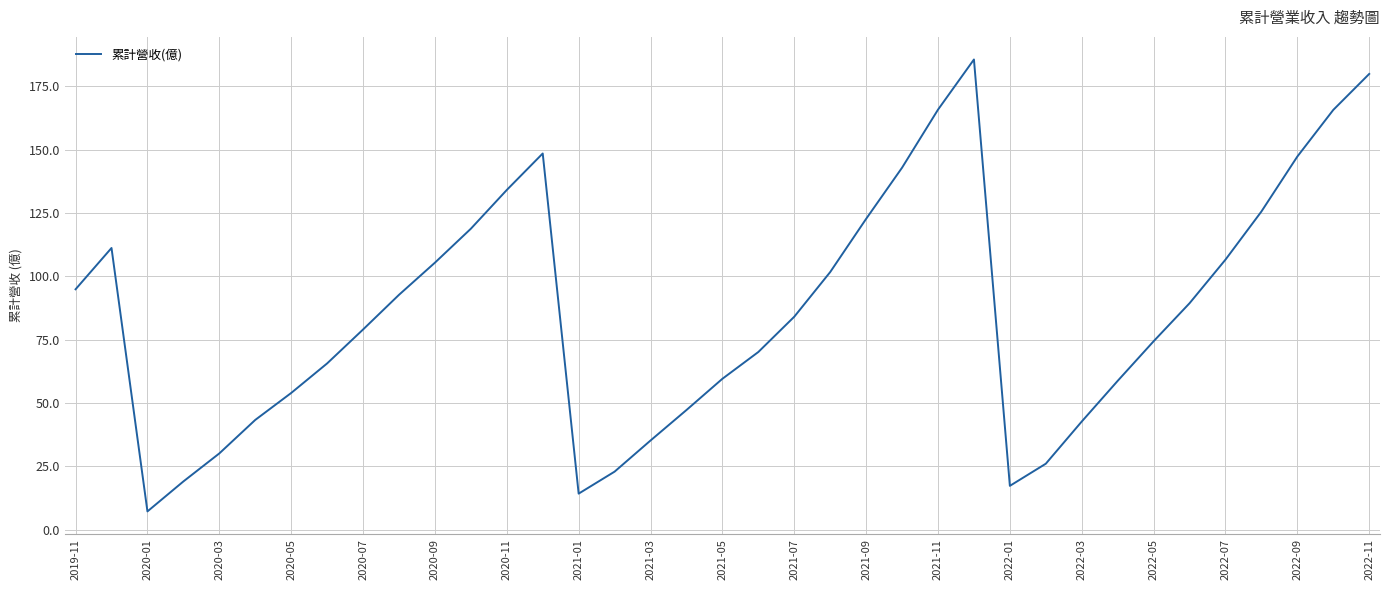

What is the smallest value displayed?

7.2